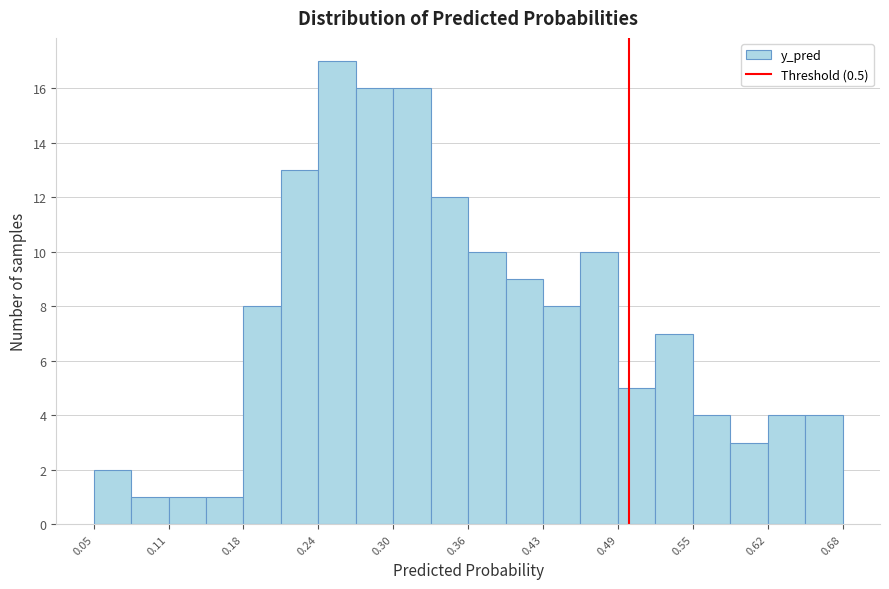

Read against the x-axis, roughly where is the centre of the tallest bar?

0.25